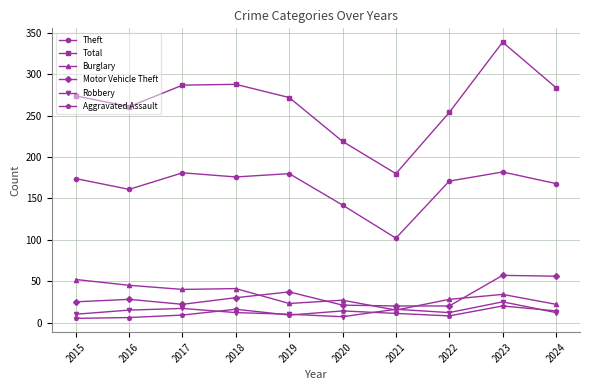

Which category has the lowest value in the Theft series?

2021